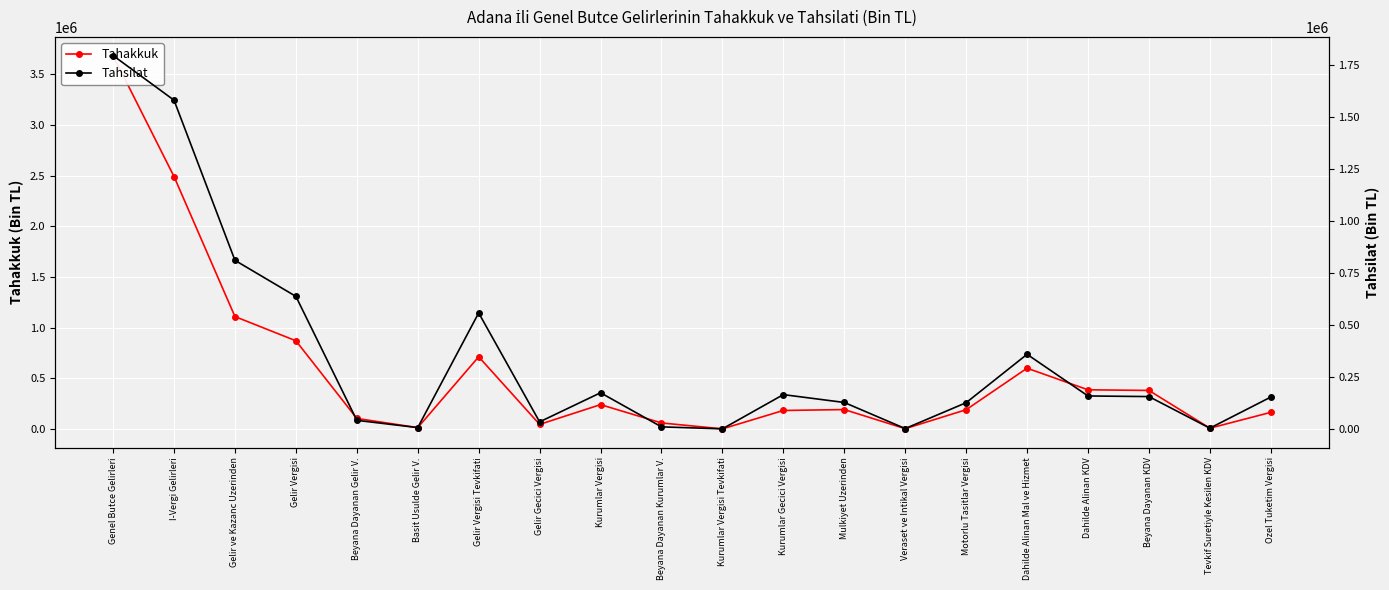

What is the maximum value for Tahakkuk?

3684937